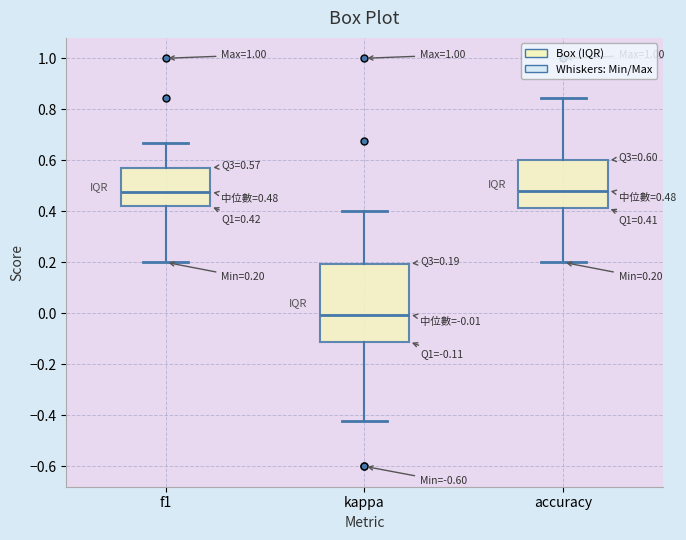

Which box has the lowest median line?

kappa